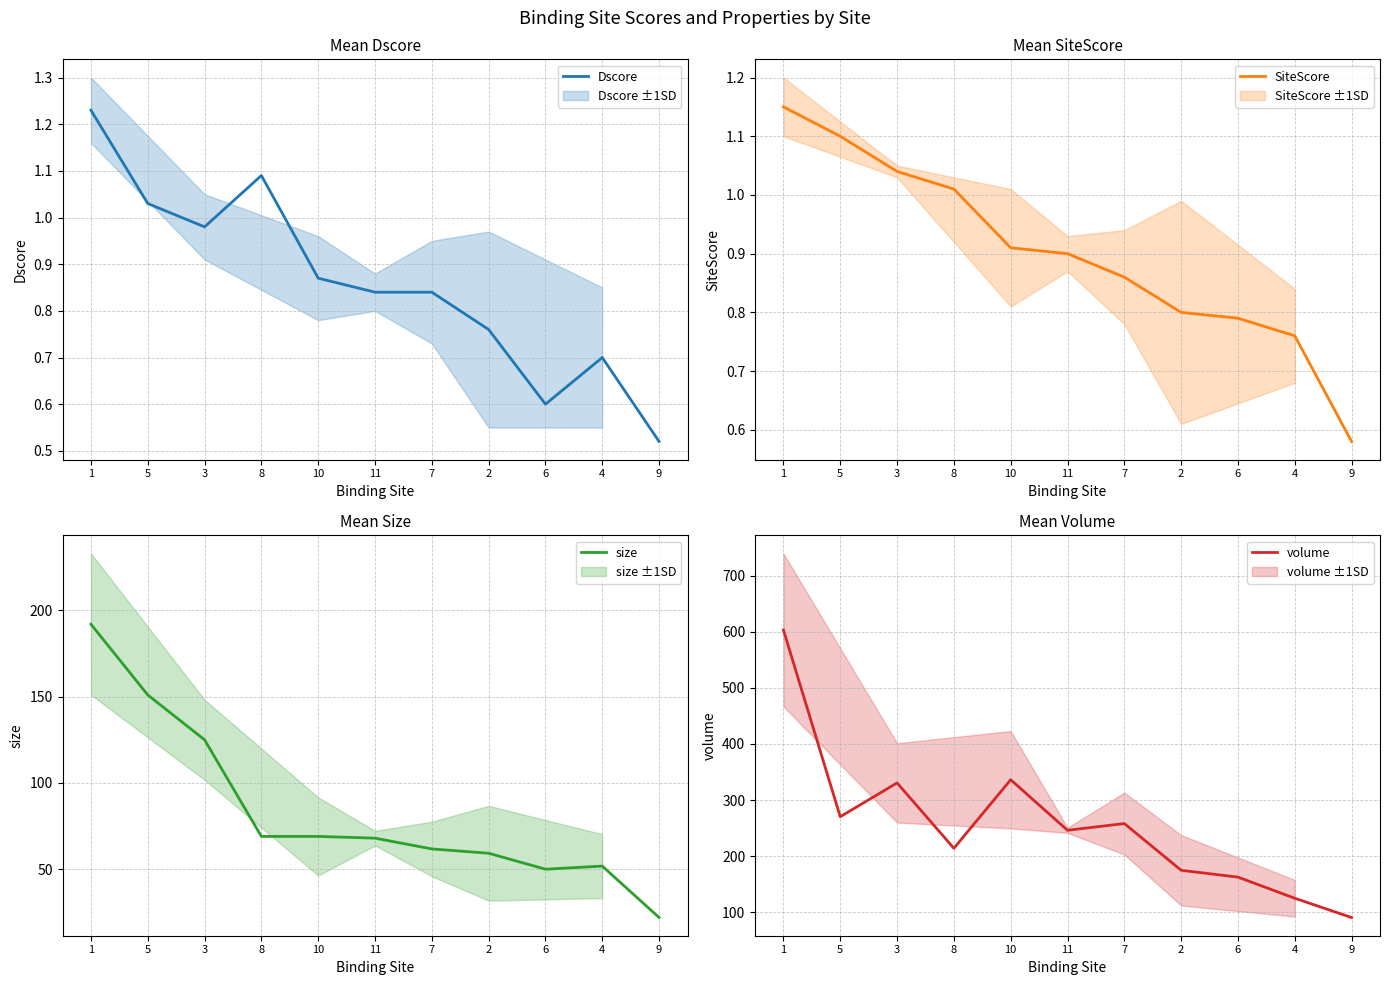

Reading left to right, extract all data points from this chart.

Dscore: 1=1.2	5=1.0	3=1.0	8=1.1	10=0.9	11=0.8	7=0.8	2=0.8	6=0.6	4=0.7	9=0.5
SiteScore: 1=1.1	5=1.1	3=1.0	8=1.0	10=0.9	11=0.9	7=0.9	2=0.8	6=0.8	4=0.8	9=0.6
size: 1=192.0	5=151.0	3=125.0	8=69.0	10=69.0	11=68.0	7=61.8	2=59.2	6=50.0	4=51.8	9=22.0
volume: 1=603.2	5=270.3	3=330.6	8=214.0	10=336.2	11=246.1	7=258.1	2=174.8	6=162.6	4=124.9	9=90.5